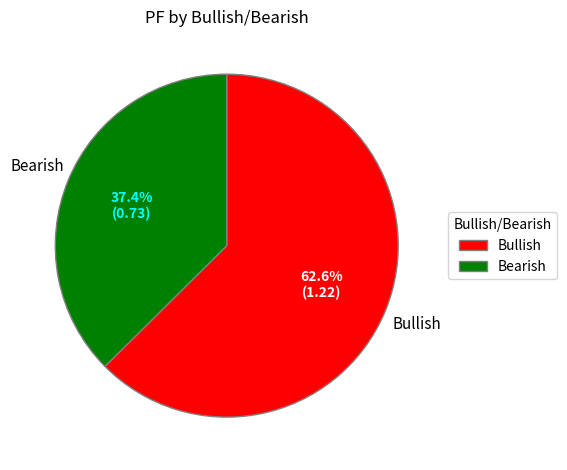

To the nearest percent, what portion does Bullish represent?

63%